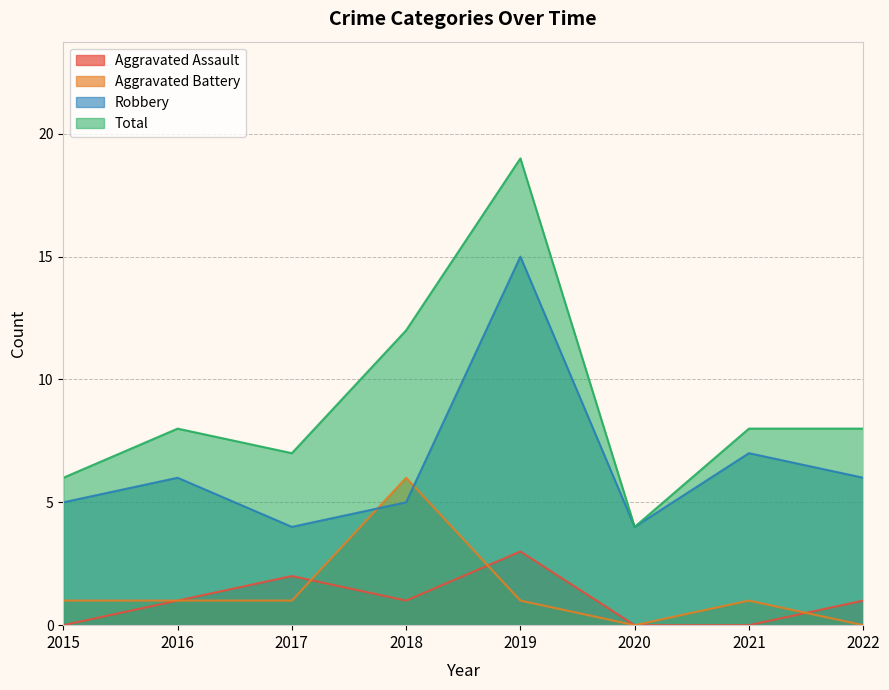

At which label does Total first exceed 8?

2018